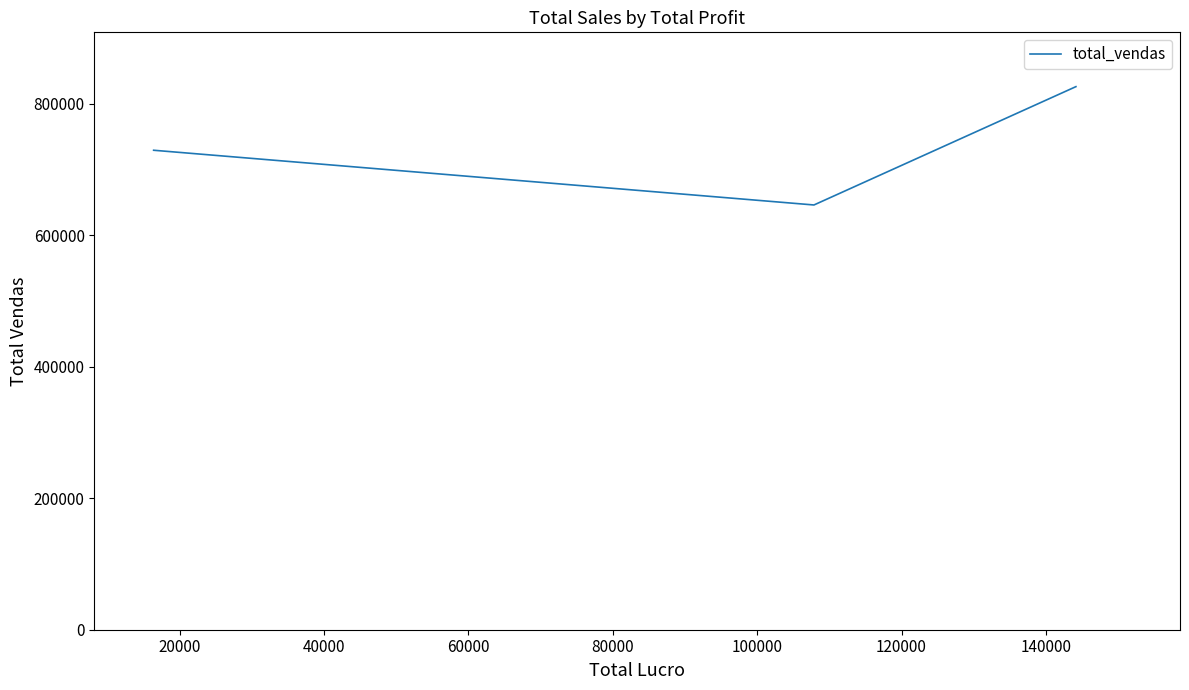

What is the sum of all values?

2201459.5